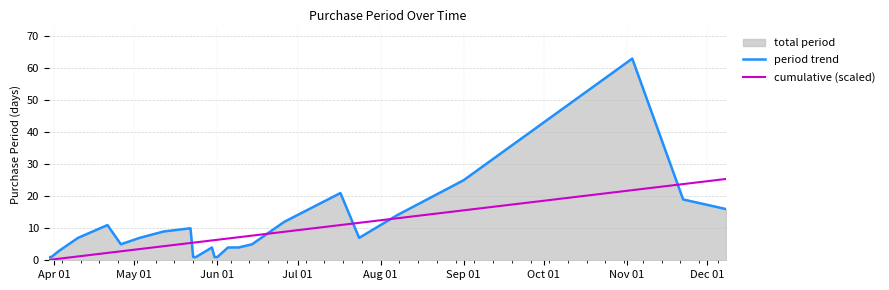

How many data points in period trend are less than 7?

13